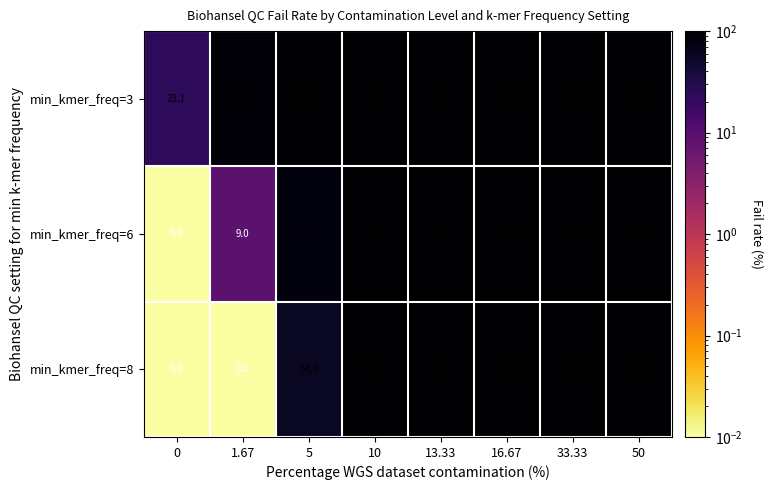

Rank the series by their average value, from highest to lowest.

min_kmer_freq=3, min_kmer_freq=6, min_kmer_freq=8